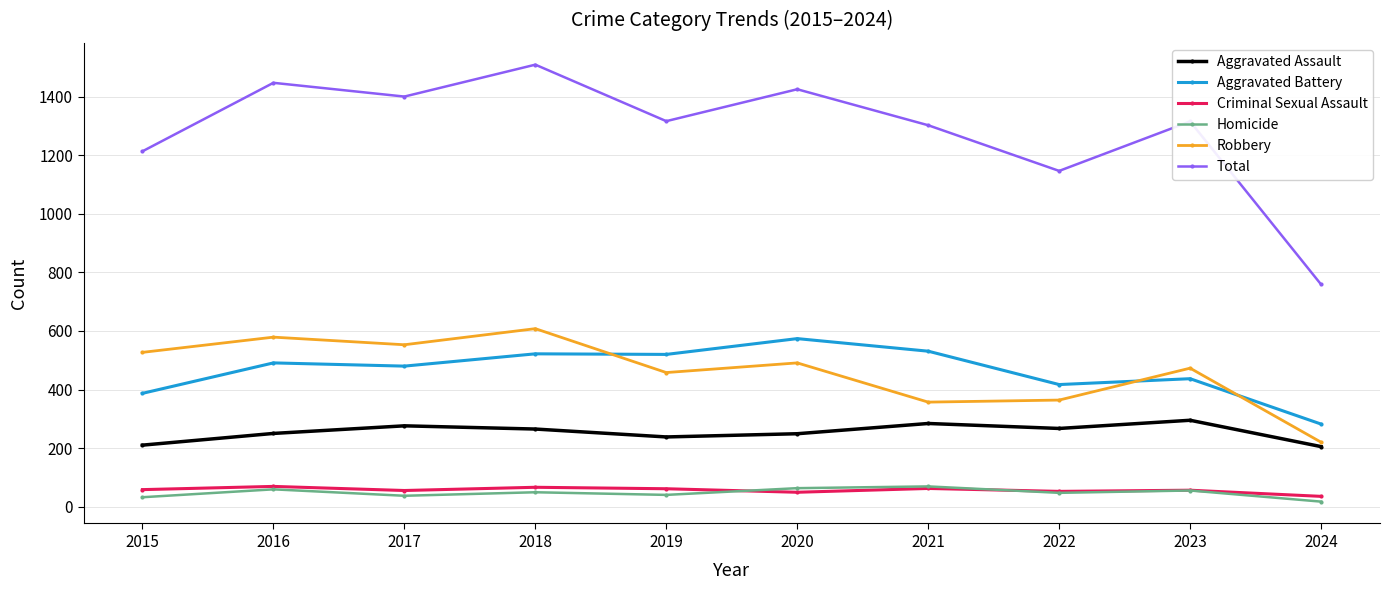

At how many categories does at least one series exceed 1387?

4